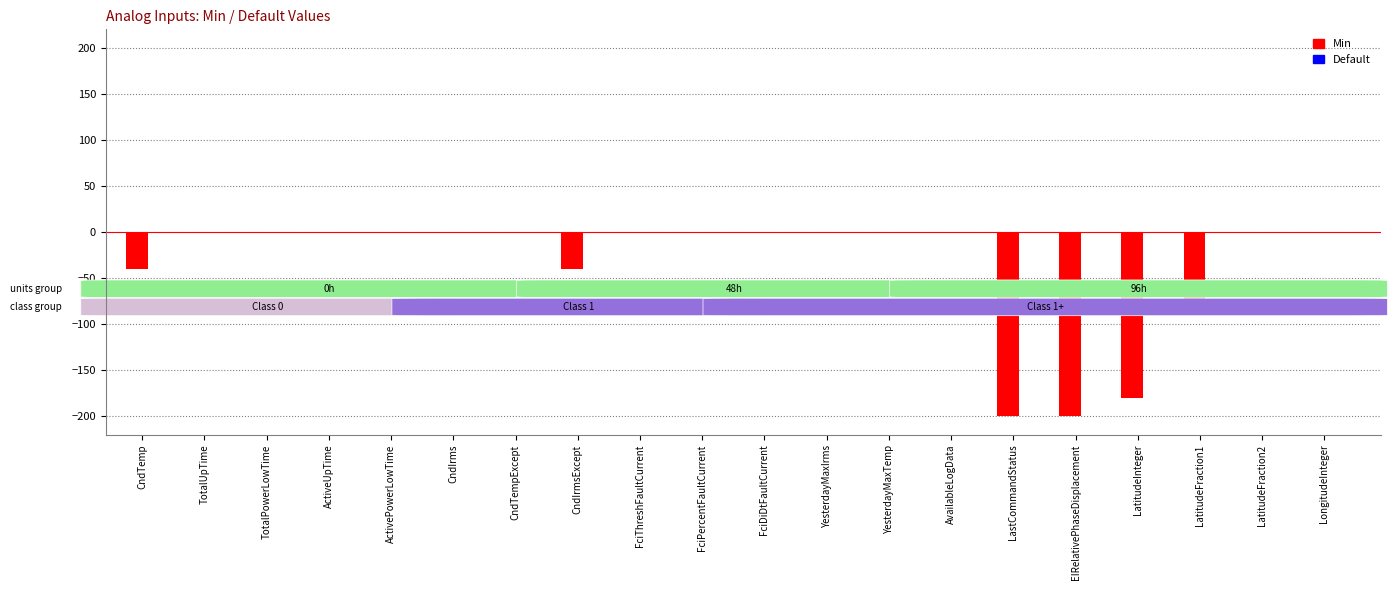

Which series changed the most between CndTemp and YesterdayMaxIrms?

Min